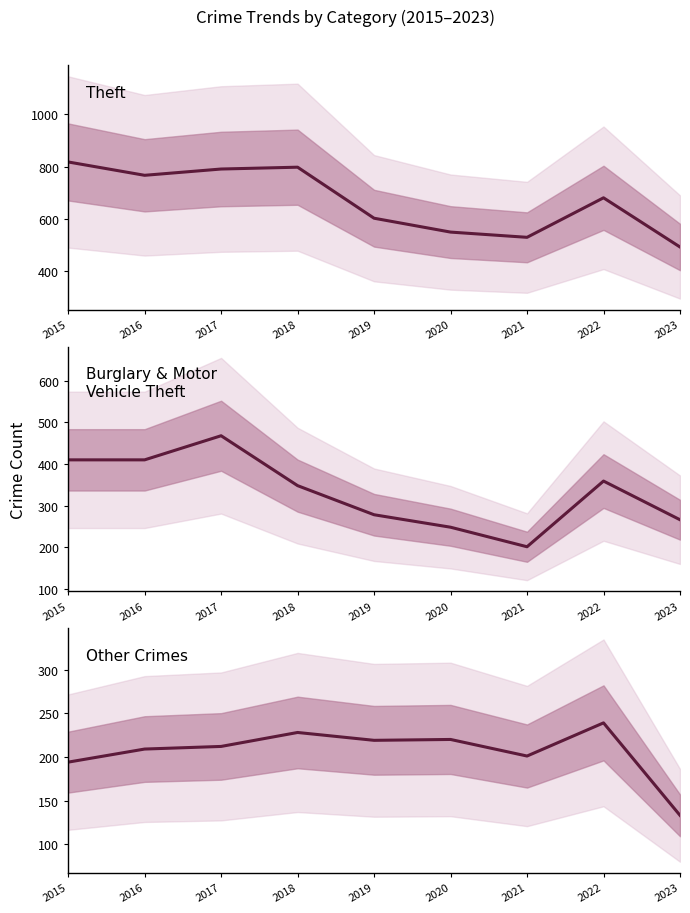

What is the value of the Other Crimes point at the 9th from the left?

133